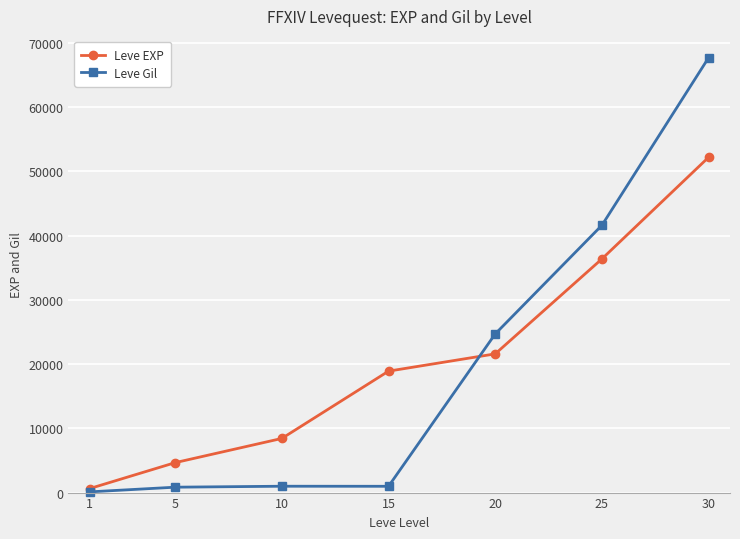

True or false: Leve EXP and Leve Gil intersect in this chart.

True